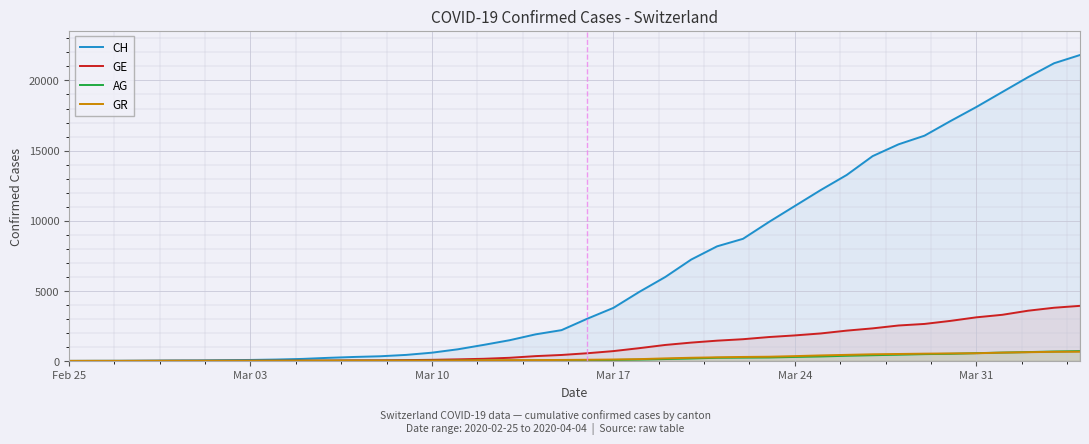

Which series has the largest total across all categories?

CH